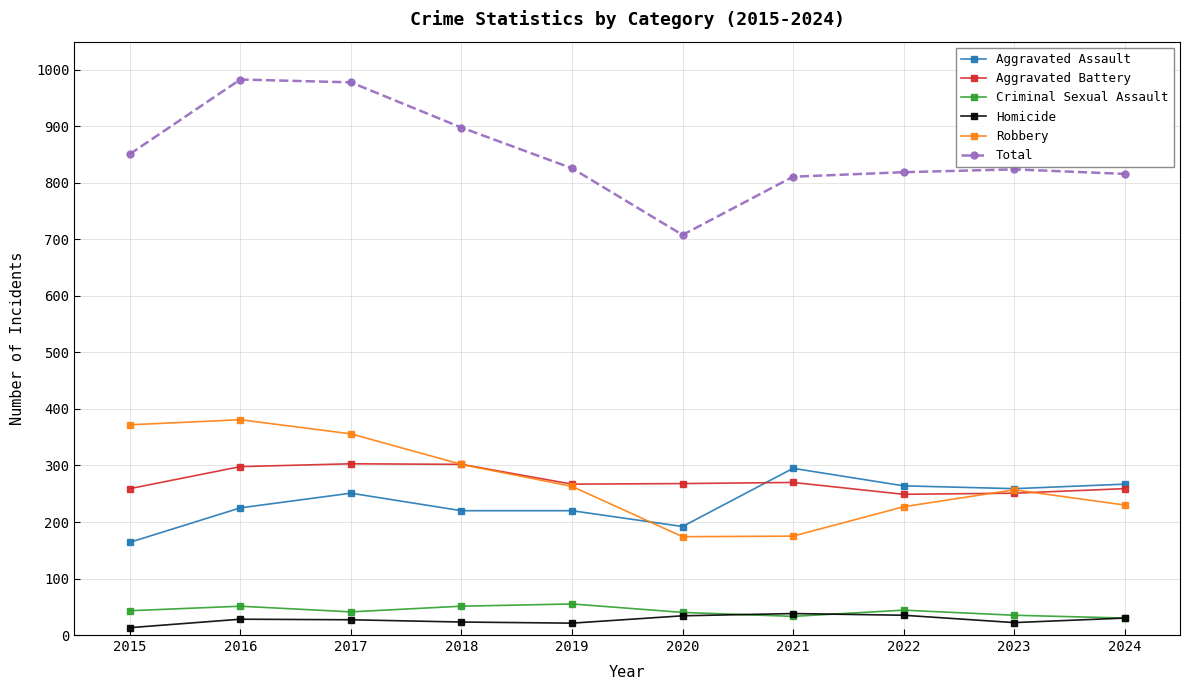

True or false: Aggravated Assault and Criminal Sexual Assault intersect in this chart.

False